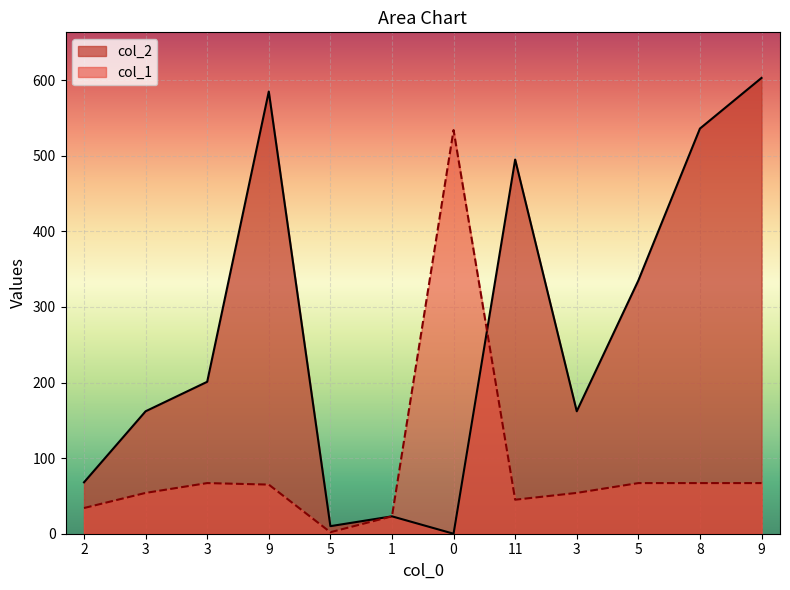

At which category is the sum across all series the highest?

9